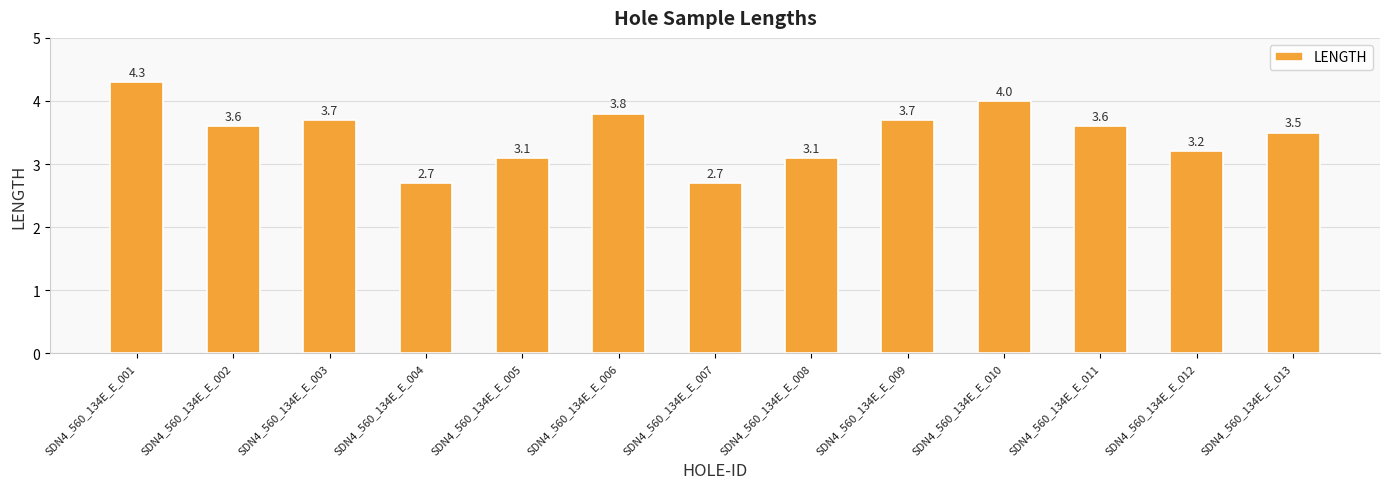

Reading left to right, transcribe all the data shown in this chart.

4.3	3.6	3.7	2.7	3.1	3.8	2.7	3.1	3.7	4.0	3.6	3.2	3.5